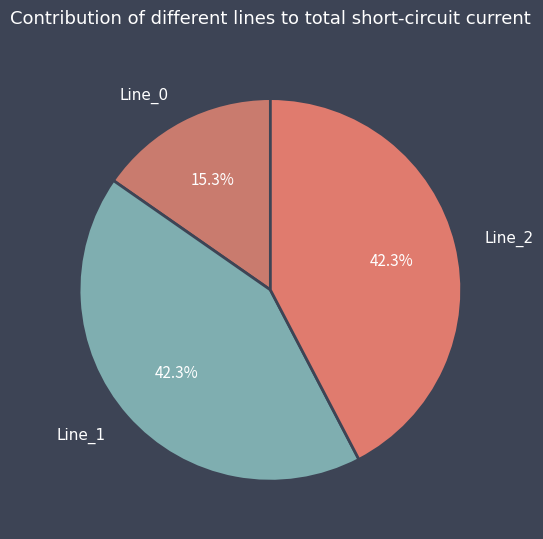

How many segments does this pie chart have?

3